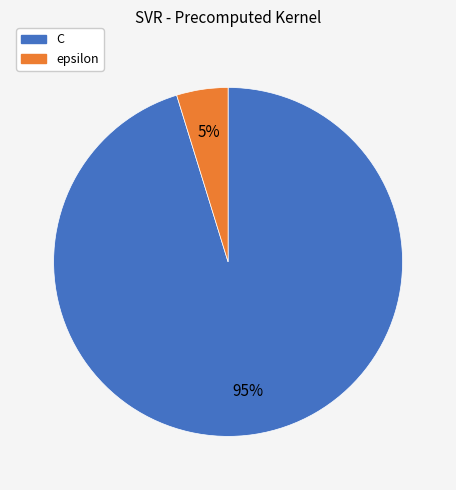

Which slice is the largest?

C